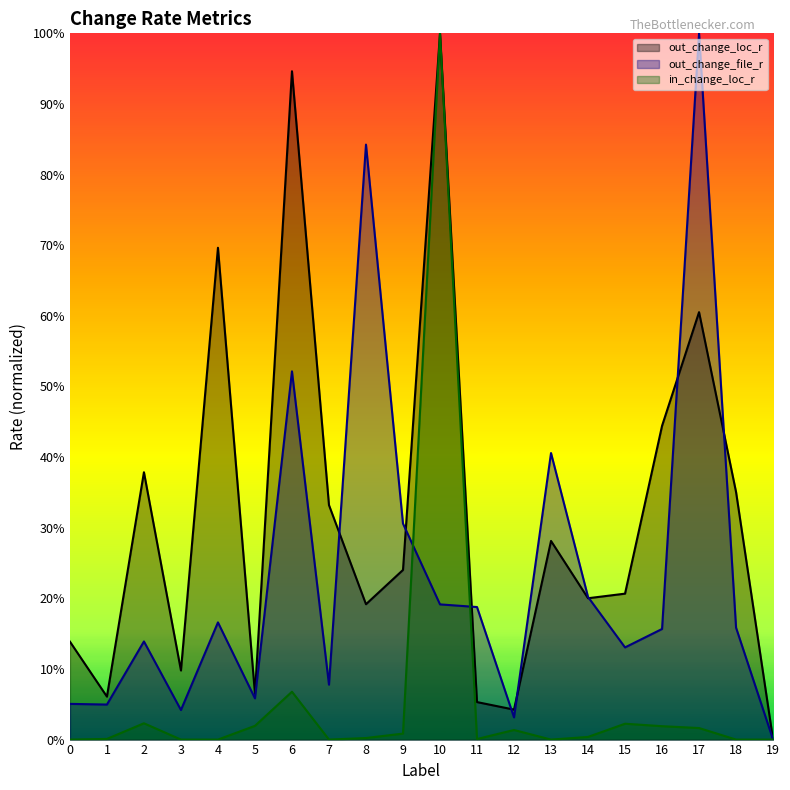

The out_change_file_r series shows 0.0 at 19. True or false?

True